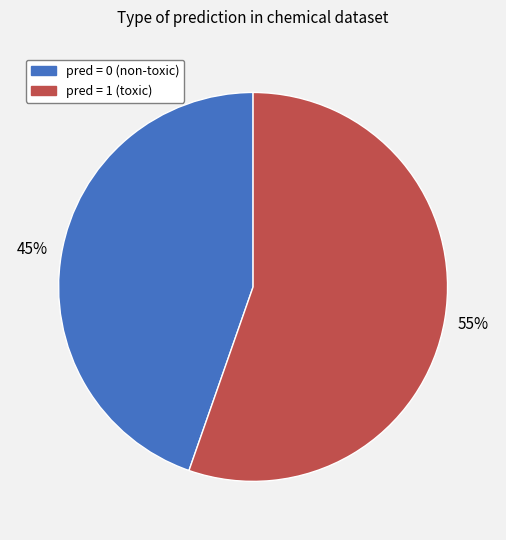

Which slice represents more than half of the pie?

pred = 1